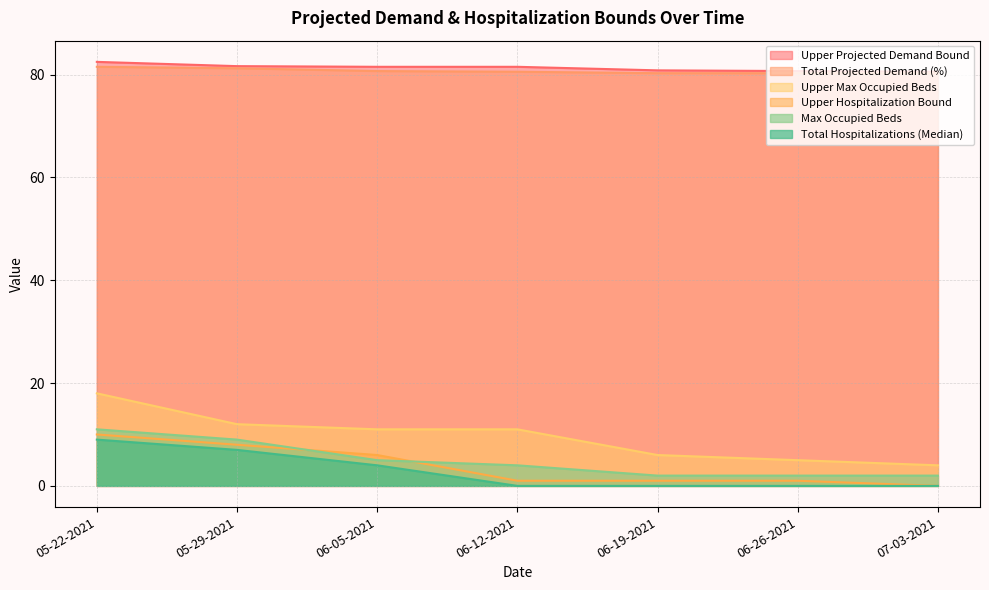

Which series changed the most between 06-19-2021 and 07-03-2021?

Upper Max Occupied Beds